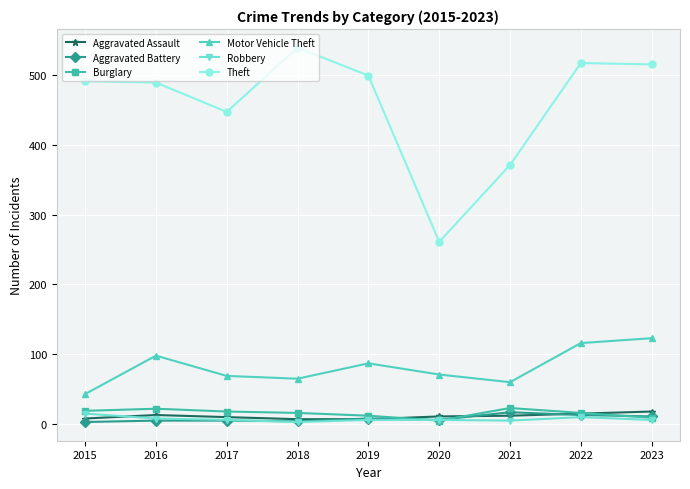

How many lines are shown in the chart?

6